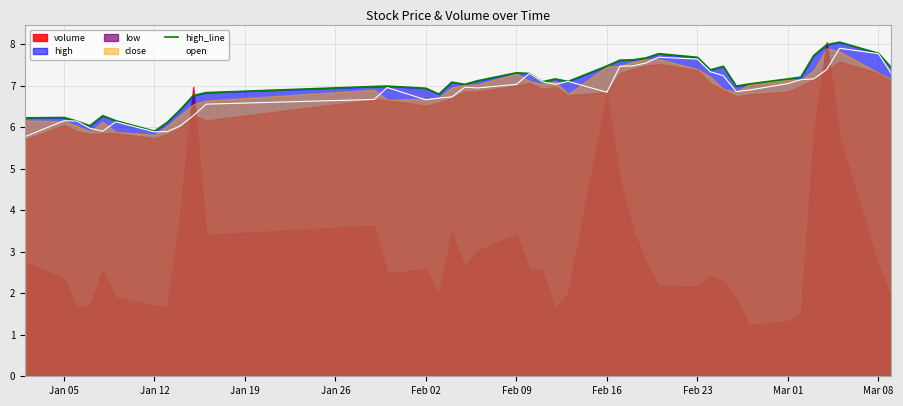

How many data points in high_line are less than 7?

16